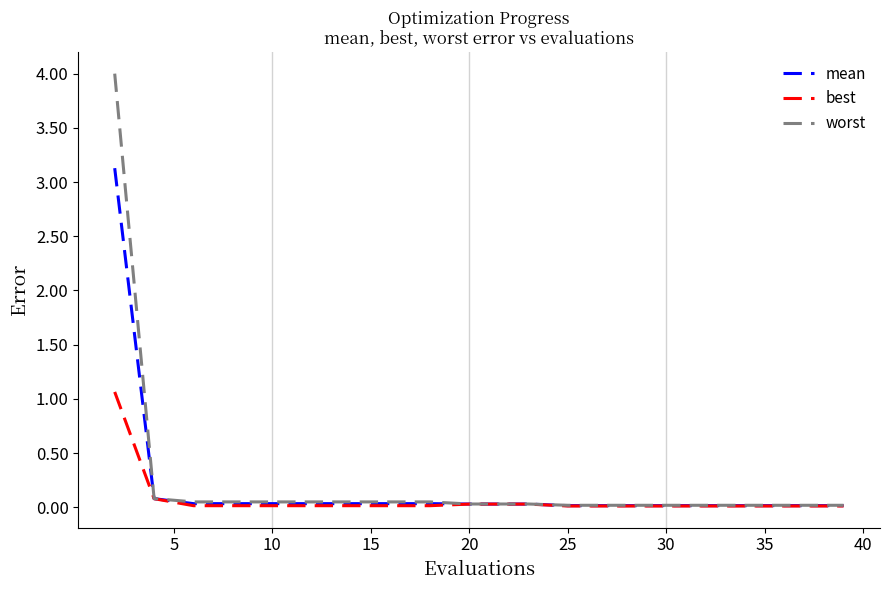

List the series in order of their peak value, lowest first.

best, mean, worst